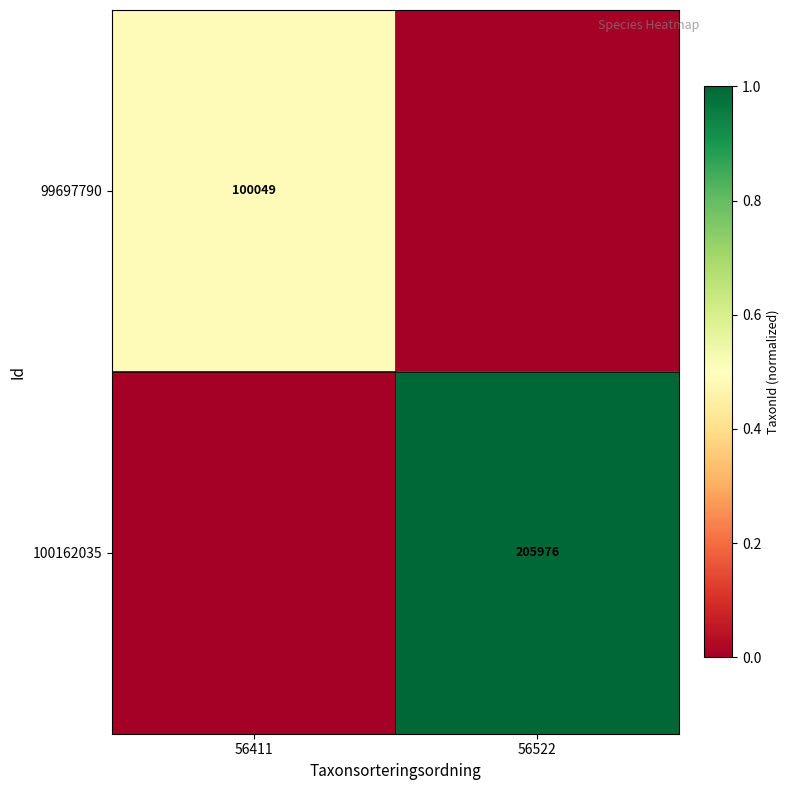

True or false: 99697790 has a value of 178741 at 56411.

False